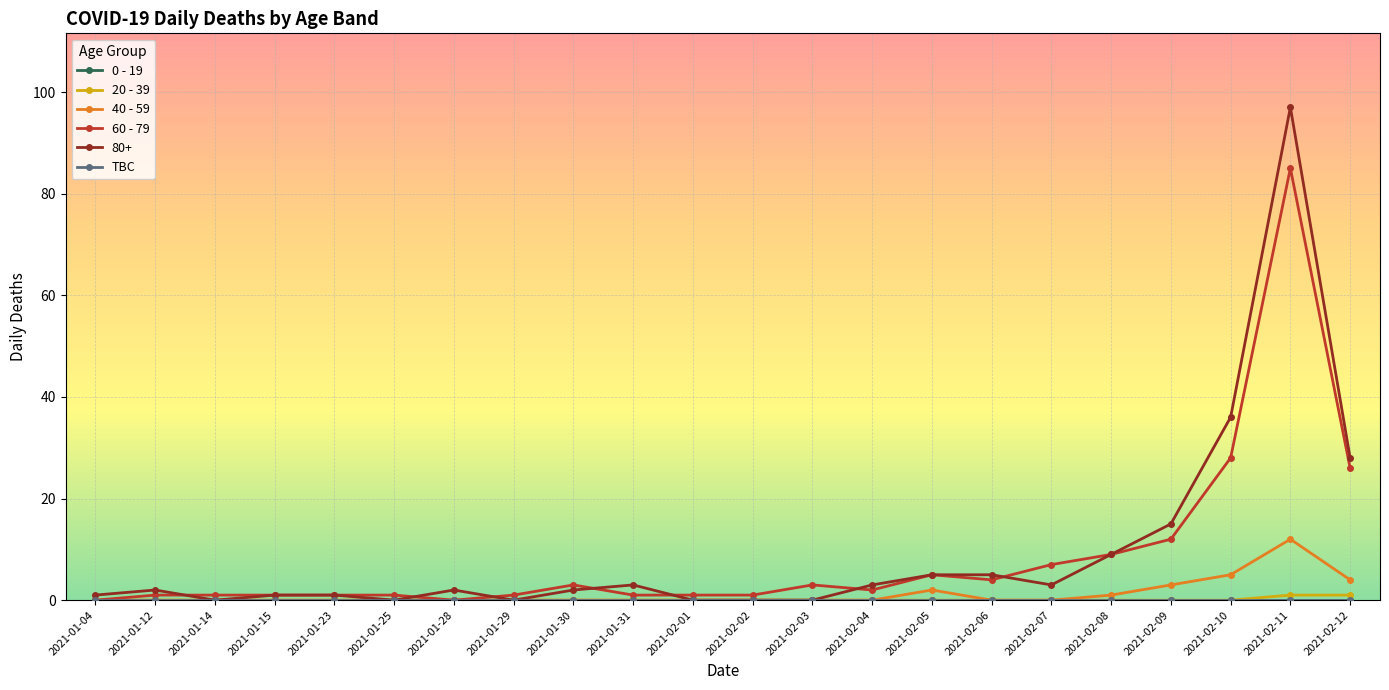

Which has a higher value, 2021-02-01 or 2021-02-06?

2021-02-01